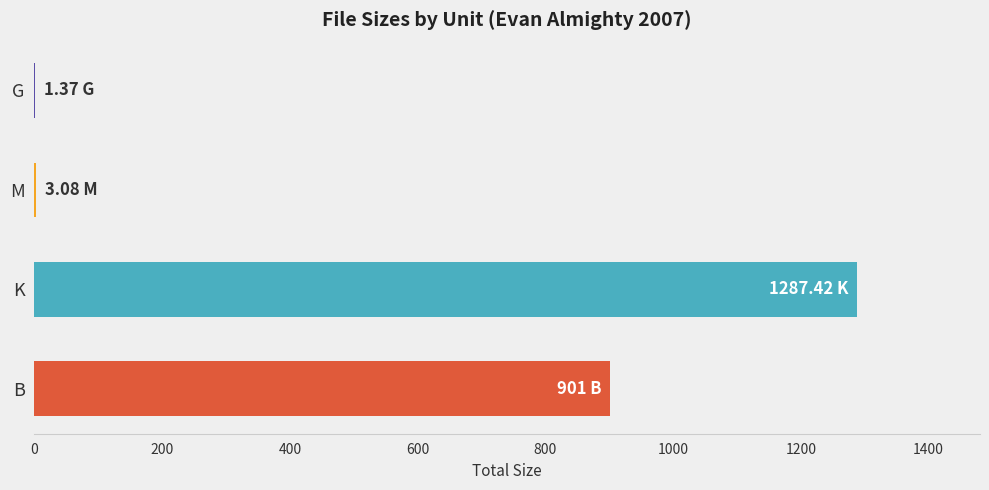

Where is the data nearest to the value 644?

B